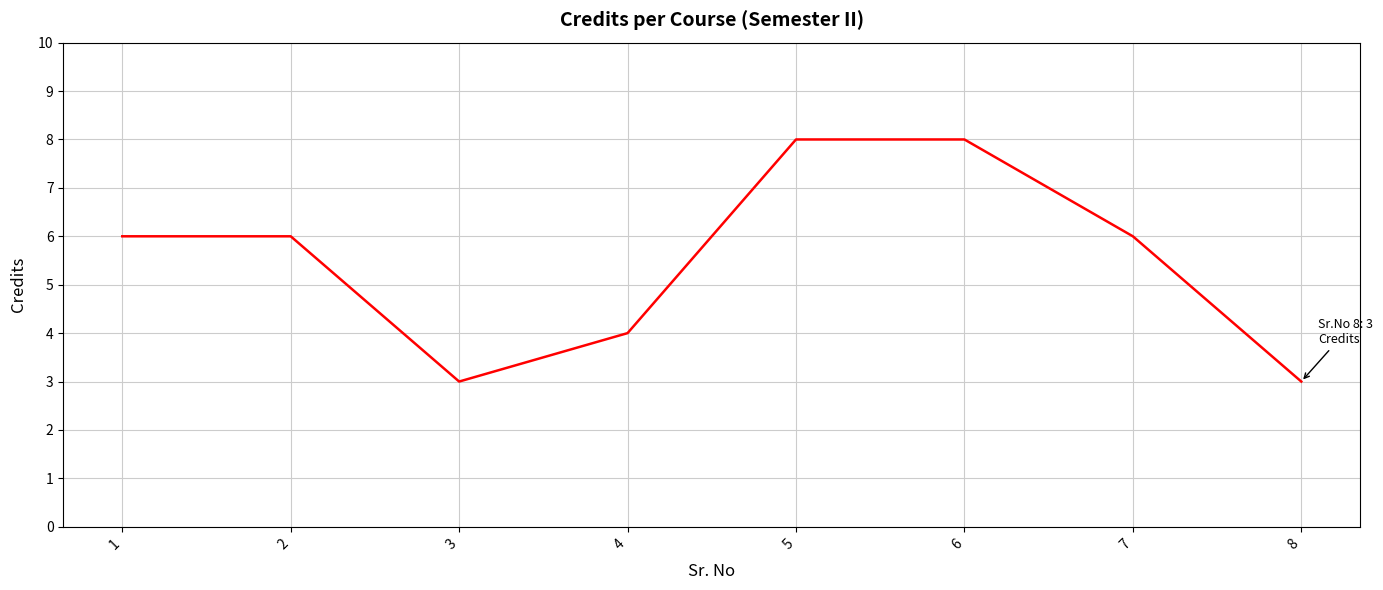

How many values are between 4 and 8?

6